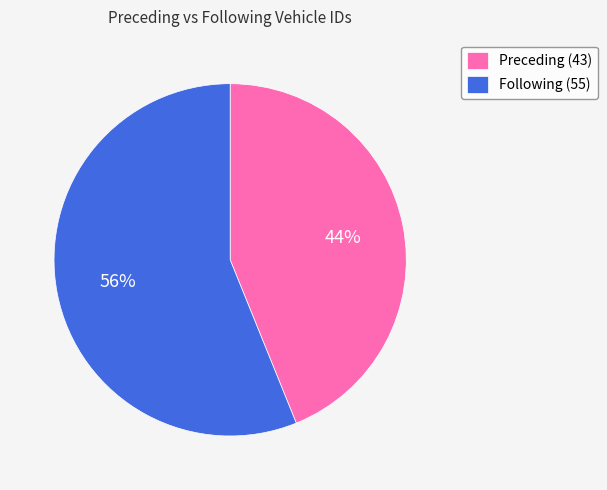

Count the number of slices in the pie.

2